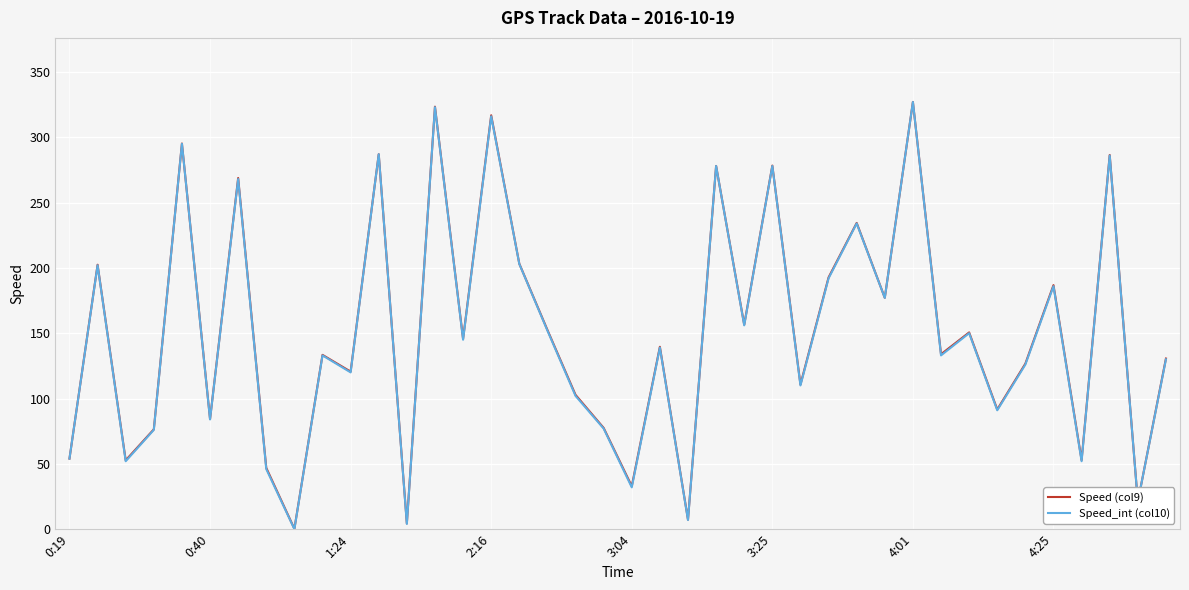

In Speed (col9), how many points are higher than both neighbors (excluding endpoints)?

15